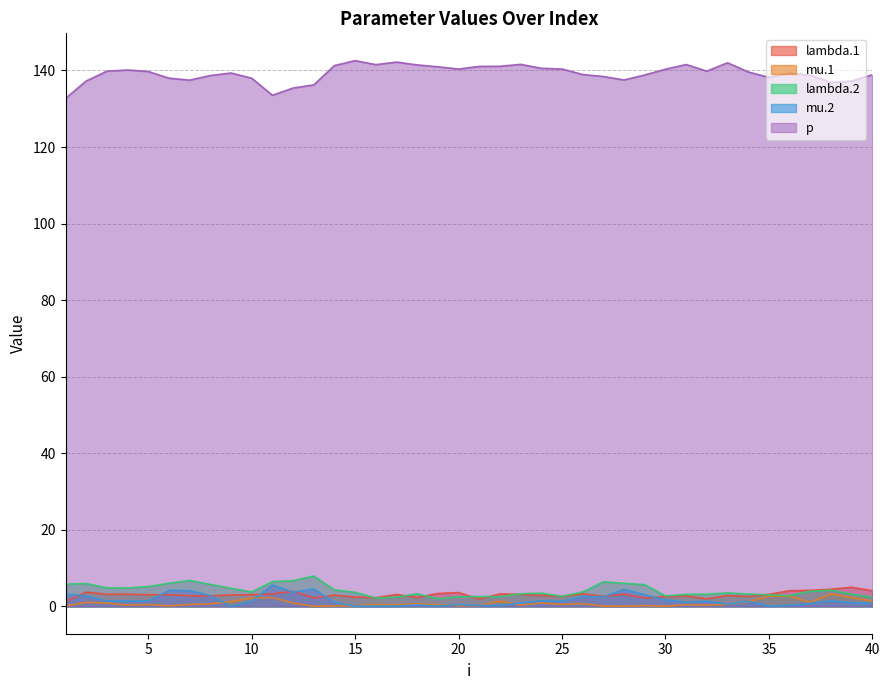

Rank the categories by mu.1 value from highest to lowest.

38, 35, 36, 39, 11, 10, 40, 22, 9, 34, 2, 37, 24, 12, 3, 26, 18, 8, 25, 33, 7, 5, 16, 31, 19, 17, 23, 32, 4, 21, 29, 20, 14, 6, 15, 1, 27, 28, 30, 13